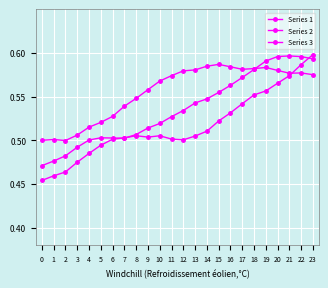

True or false: Series 3 has more than 1 points higher than both neighbors.

True